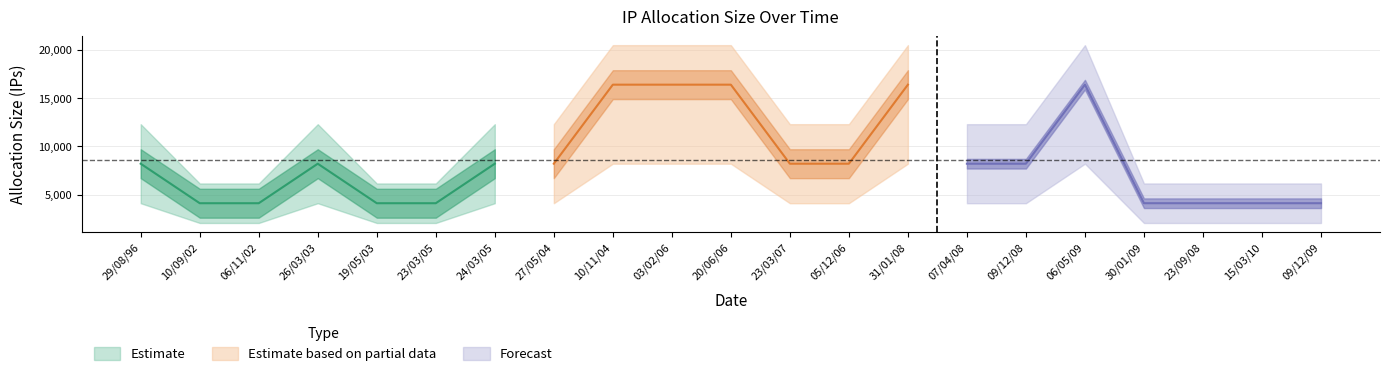

What is the maximum value shown in the chart?

16384